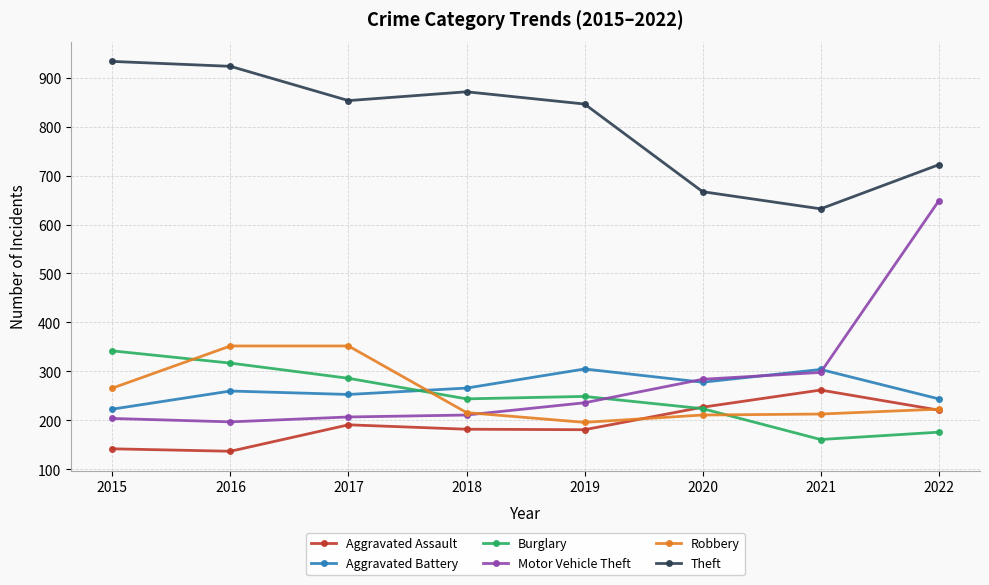

What is the maximum value for Aggravated Battery?

305